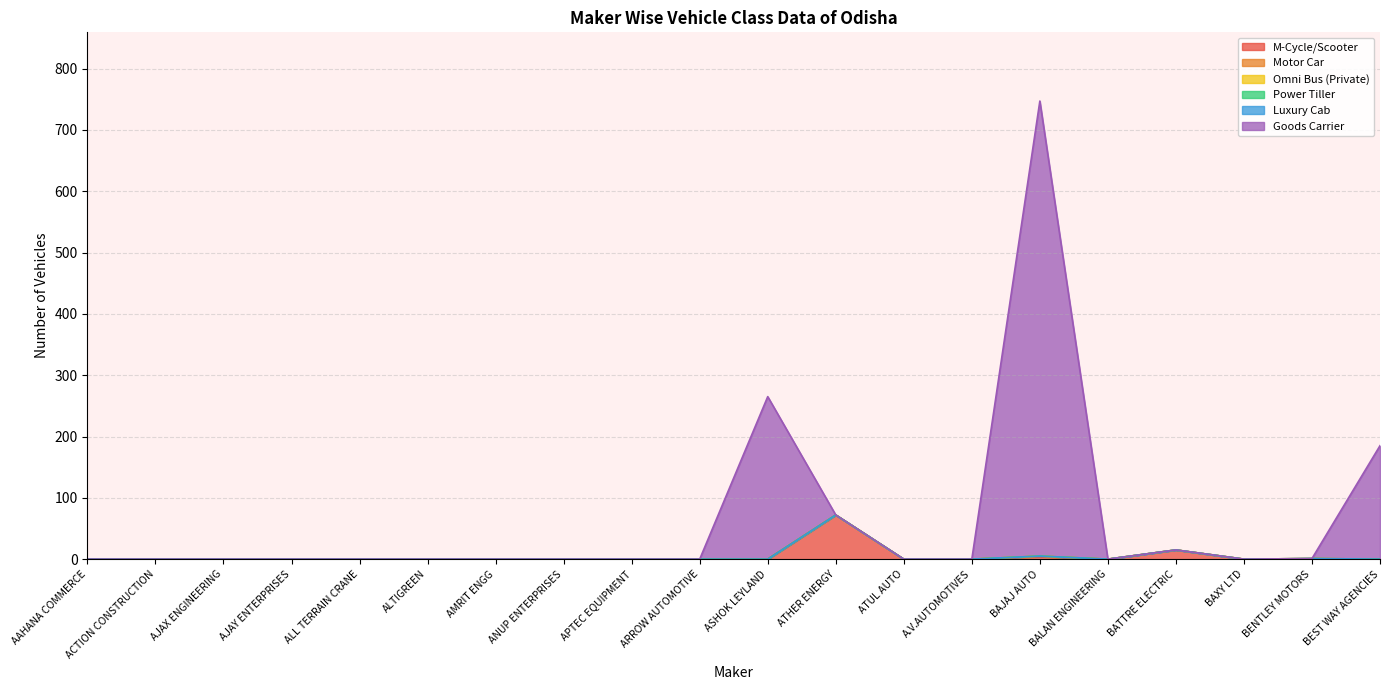

How many values in the Goods Carrier series exceed 0?

3